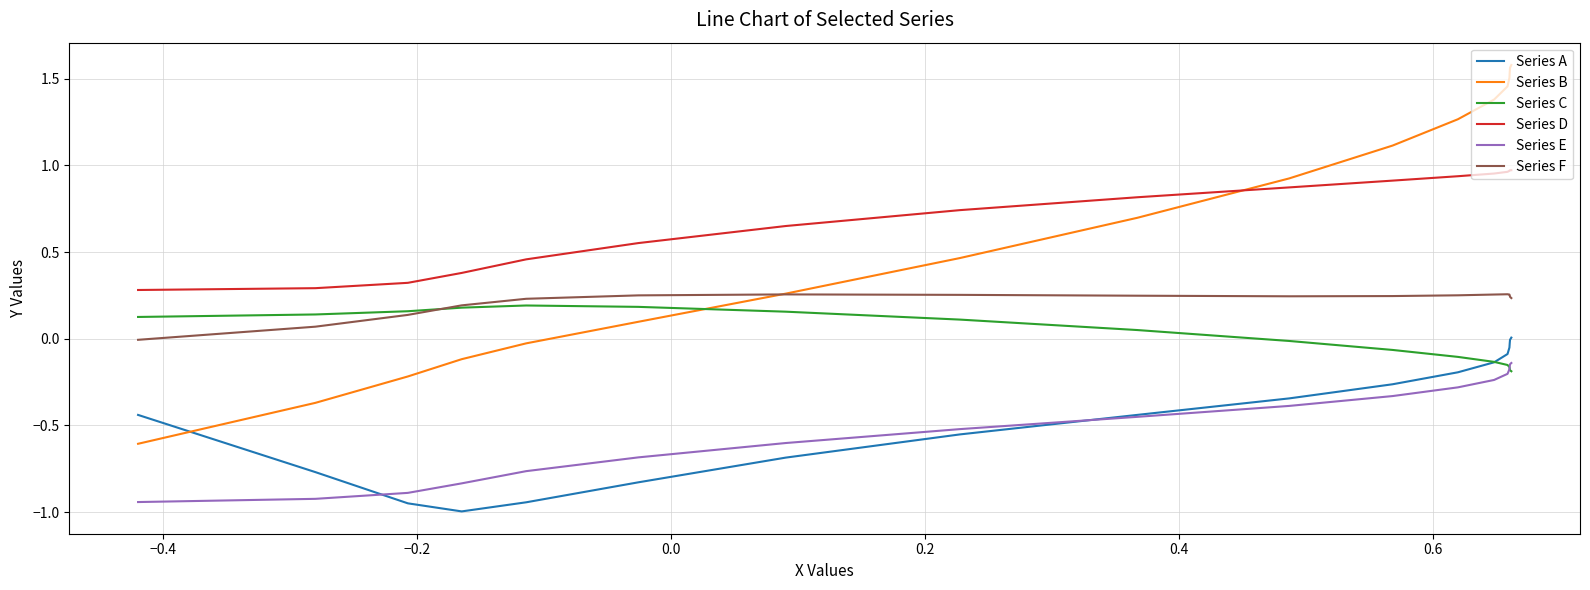

What is the smallest value displayed?

-1.0